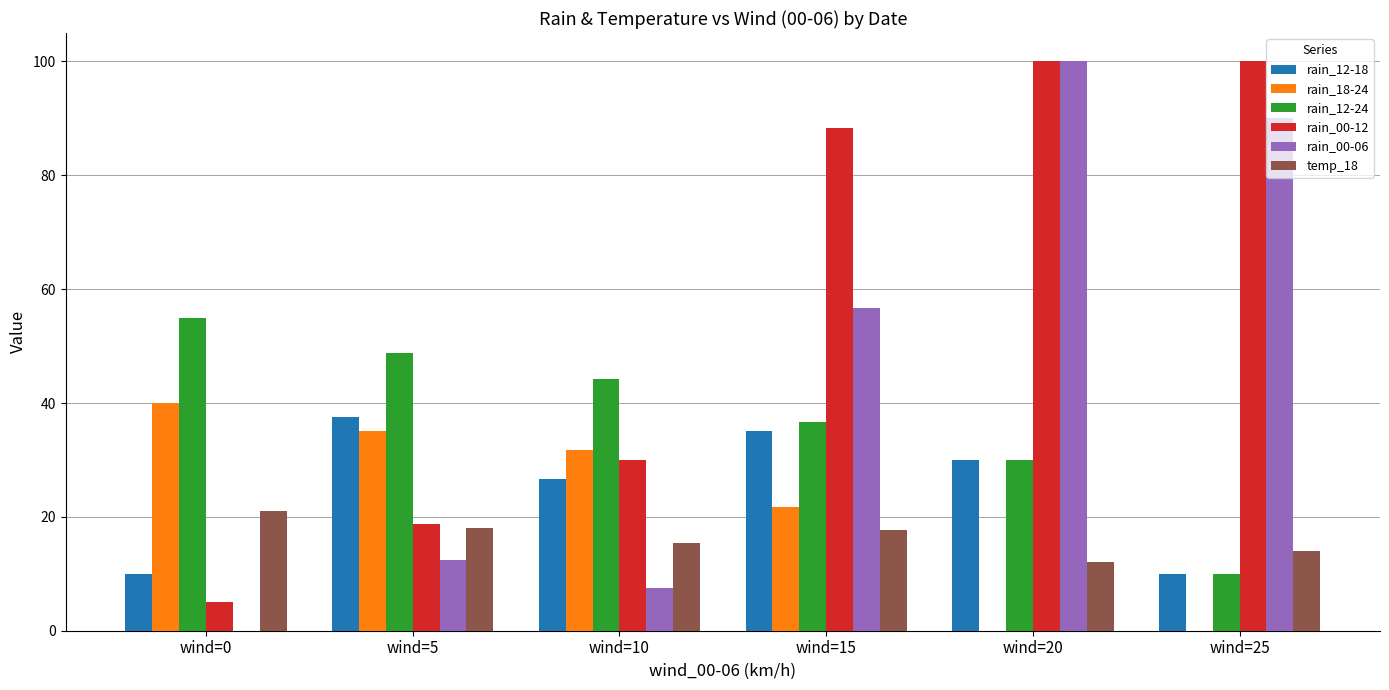

What are all the series names shown in the legend?

rain_12-18, rain_18-24, rain_12-24, rain_00-12, rain_00-06, temp_18